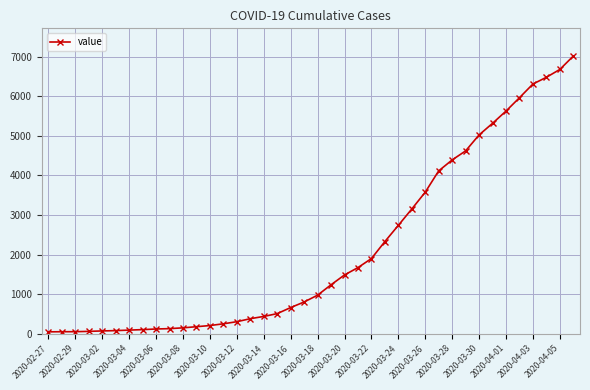

What is the average value?

2133